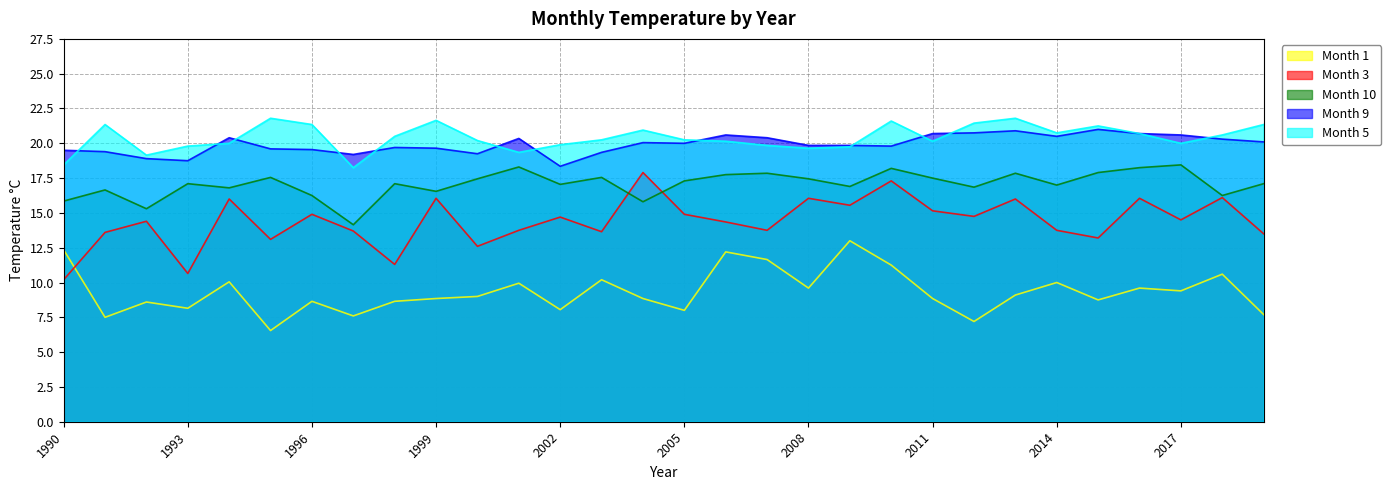

What is the greatest value displayed?

21.8